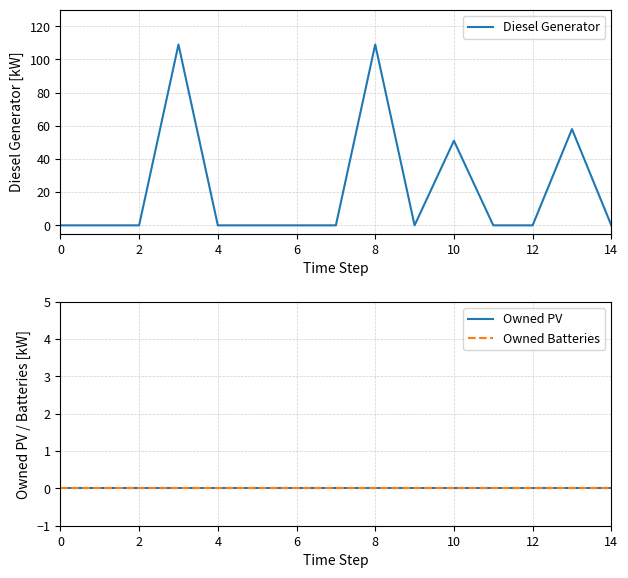

Reading right to left, what are all the values shown in this chart?

Diesel Generator: 0	58	0	0	51	0	109	0	0	0	0	109	0	0	0
Owned PV: 0	0	0	0	0	0	0	0	0	0	0	0	0	0	0
Owned Batteries: 0	0	0	0	0	0	0	0	0	0	0	0	0	0	0